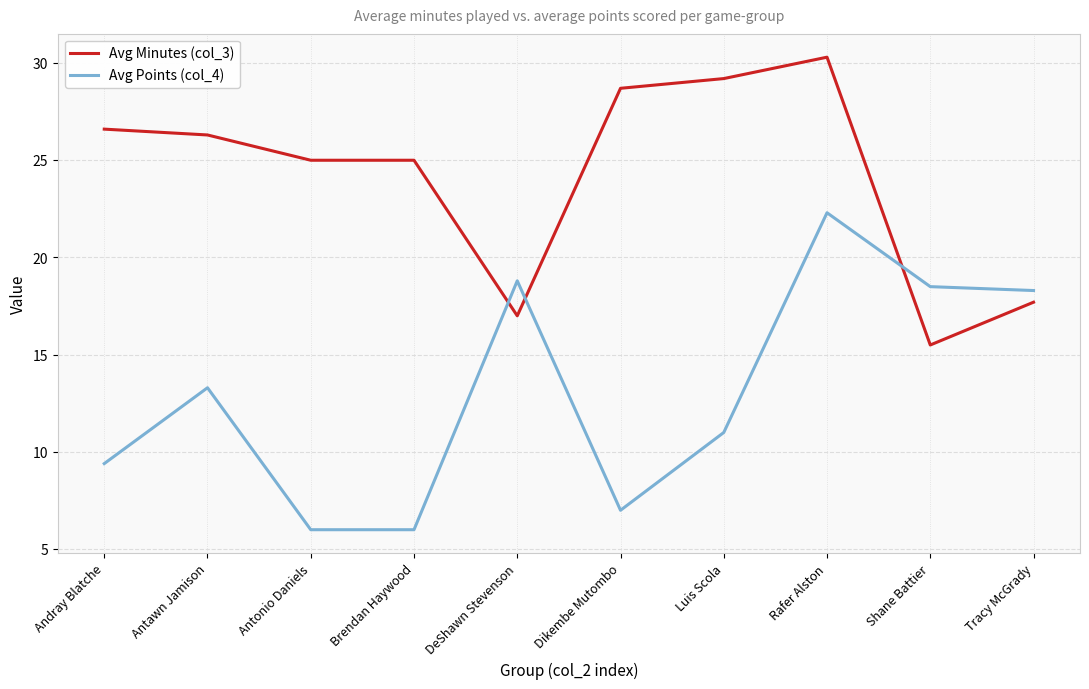

What is the difference between the Avg Points (col_4) values at Antawn Jamison and Antonio Daniels?

7.3